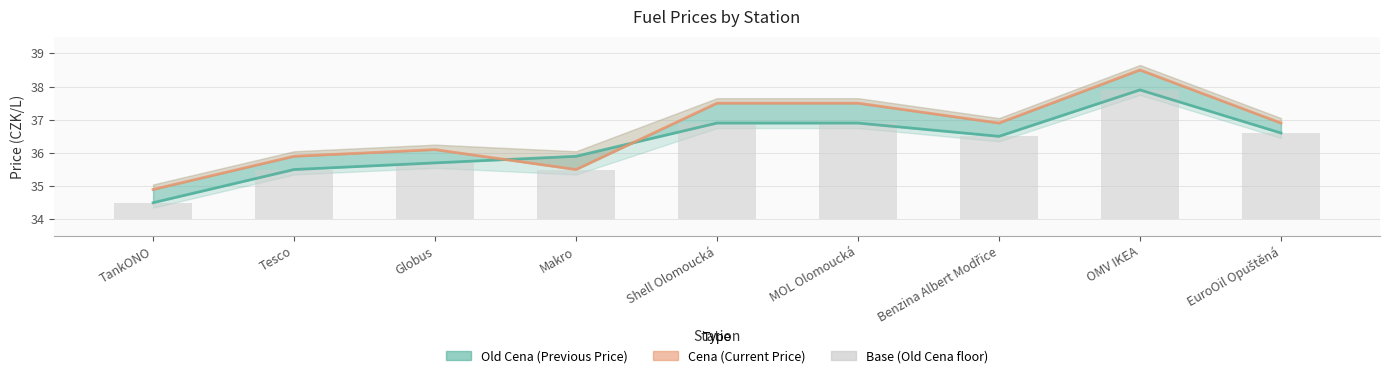

Rank the categories by Old Cena value from lowest to highest.

TankONO, Tesco, Globus, Makro, Benzina Albert Modřice, EuroOil Opuštěná, Shell Olomoucká, MOL Olomoucká, OMV IKEA